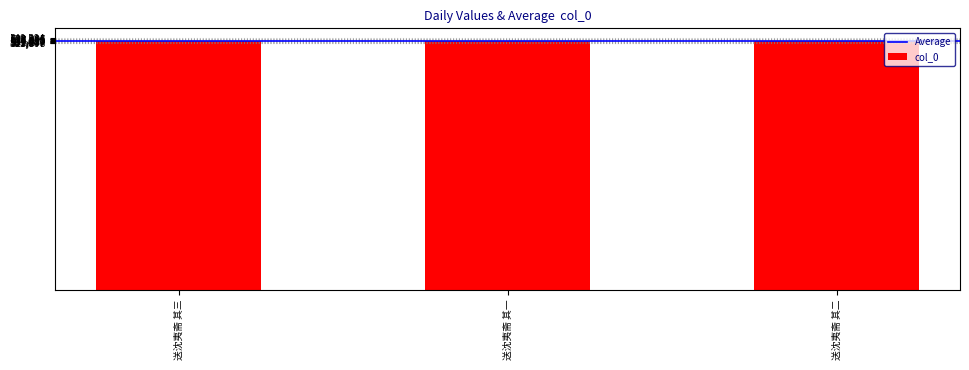

Reading left to right, extract all data points from this chart.

535232	535230	535231